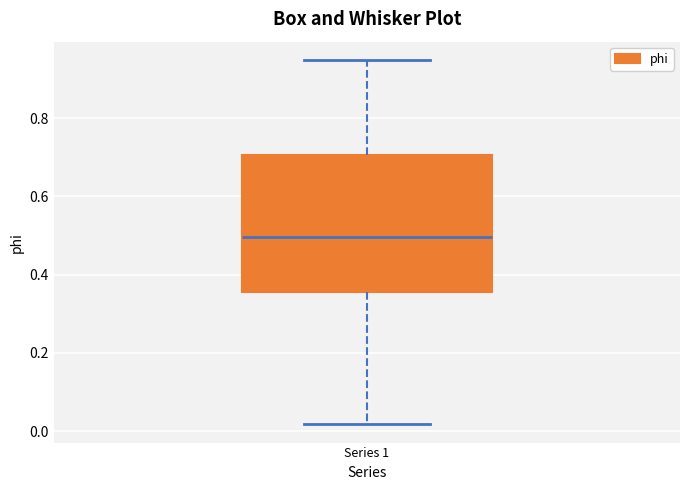

Read this box plot against the y-axis: the position of the median line, the range covered by the box, and the ends of both whiskers. The values are not printed on the chart, so give them approximately, as read against the axis.

median 0.50, box 0.36 to 0.70, whiskers 0.02 to 0.94